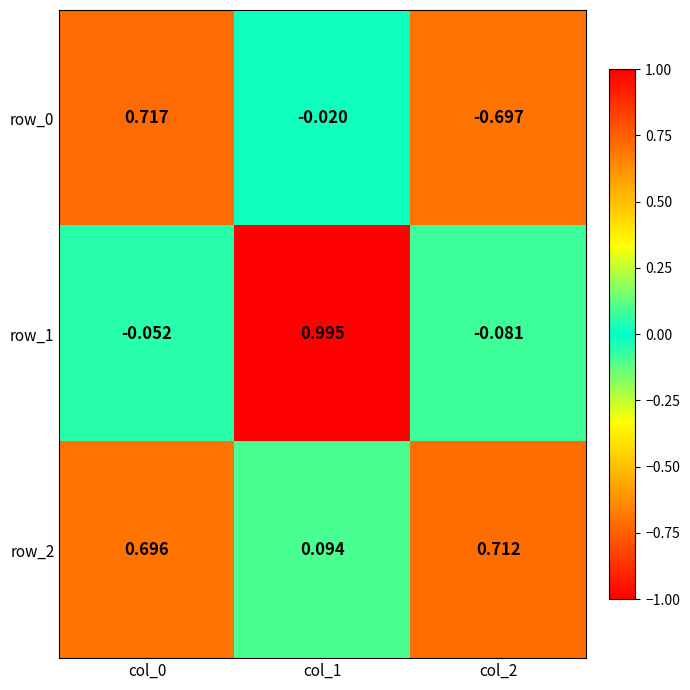

Is the value of row_1 at col_0 greater than the value of row_0 at col_0?

No